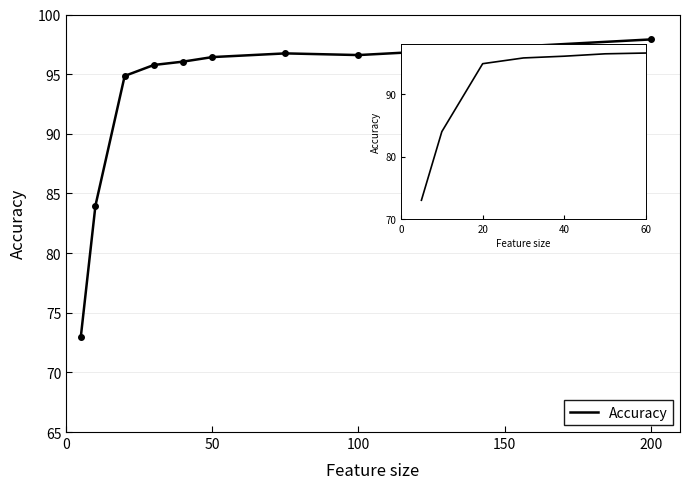

What is the difference between the second highest and minimum values?

23.7